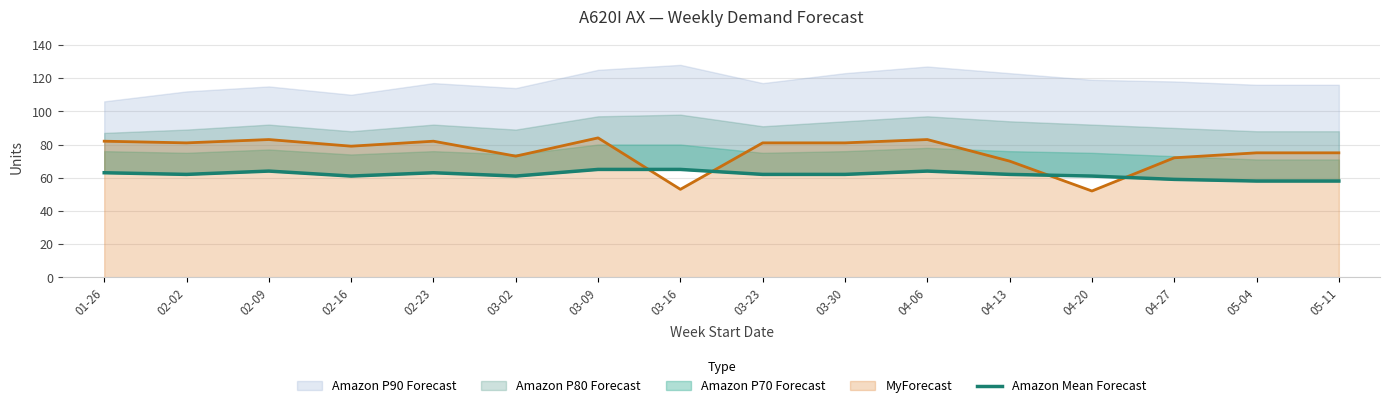

What is the minimum value for MyForecast?

52